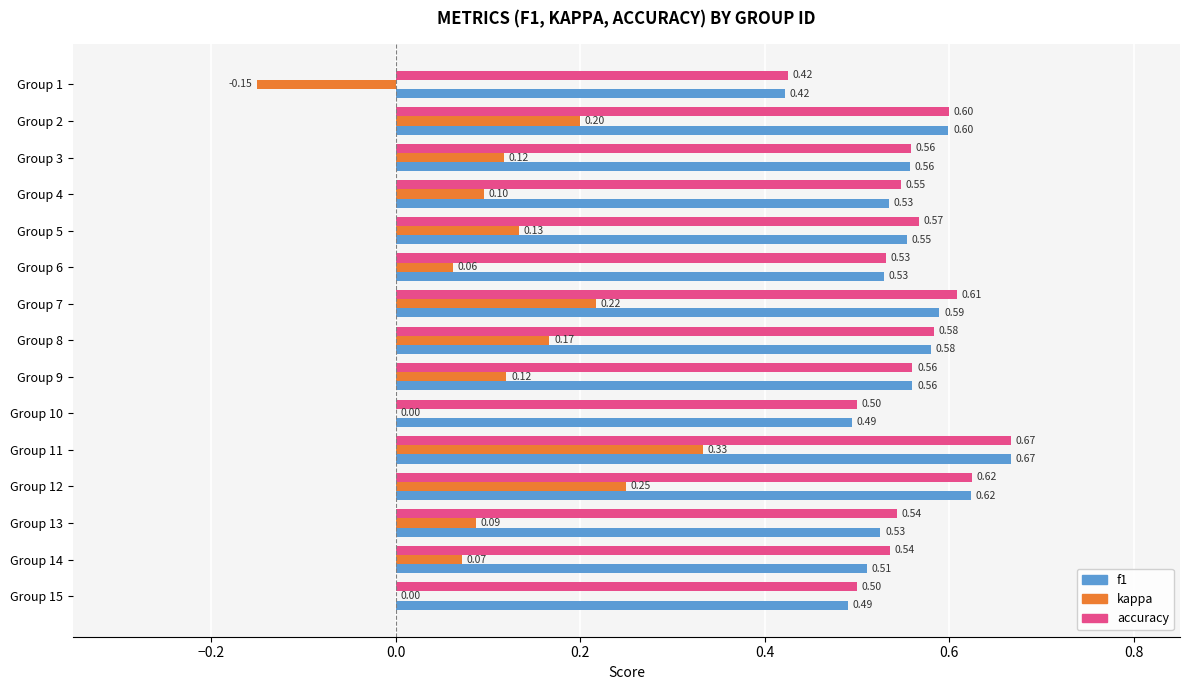

What is the total value across all series at Group 12?

1.5